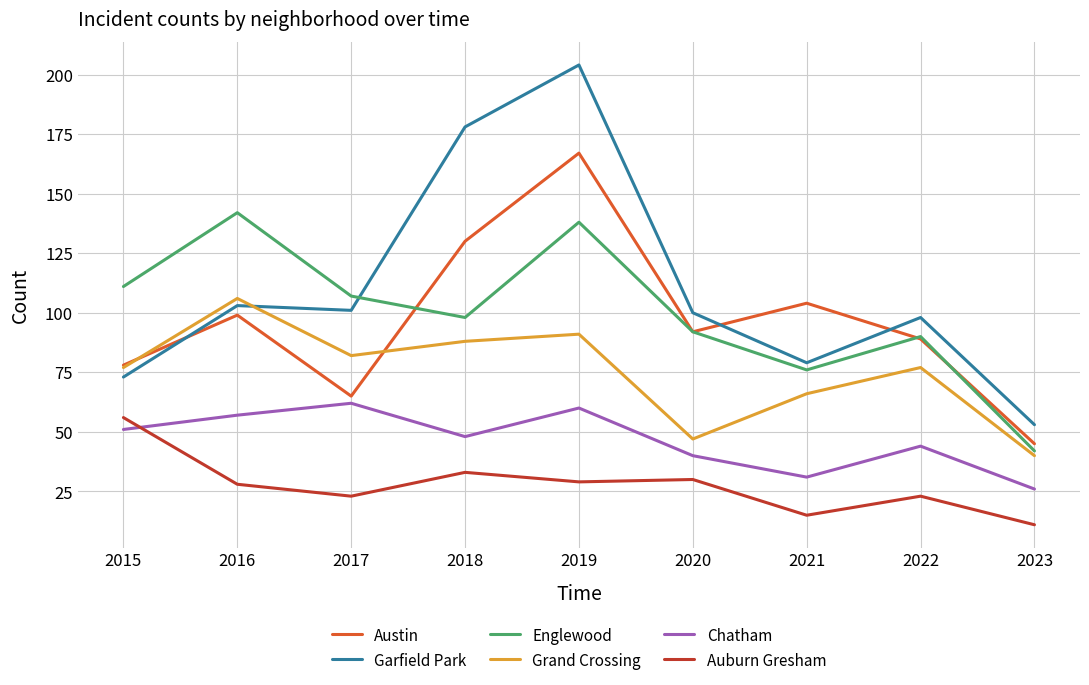

Reading left to right, what are all the values shown in this chart?

Austin: 78	99	65	130	167	92	104	89	45
Garfield Park: 73	103	101	178	204	100	79	98	53
Englewood: 111	142	107	98	138	92	76	90	42
Grand Crossing: 77	106	82	88	91	47	66	77	40
Chatham: 51	57	62	48	60	40	31	44	26
Auburn Gresham: 56	28	23	33	29	30	15	23	11